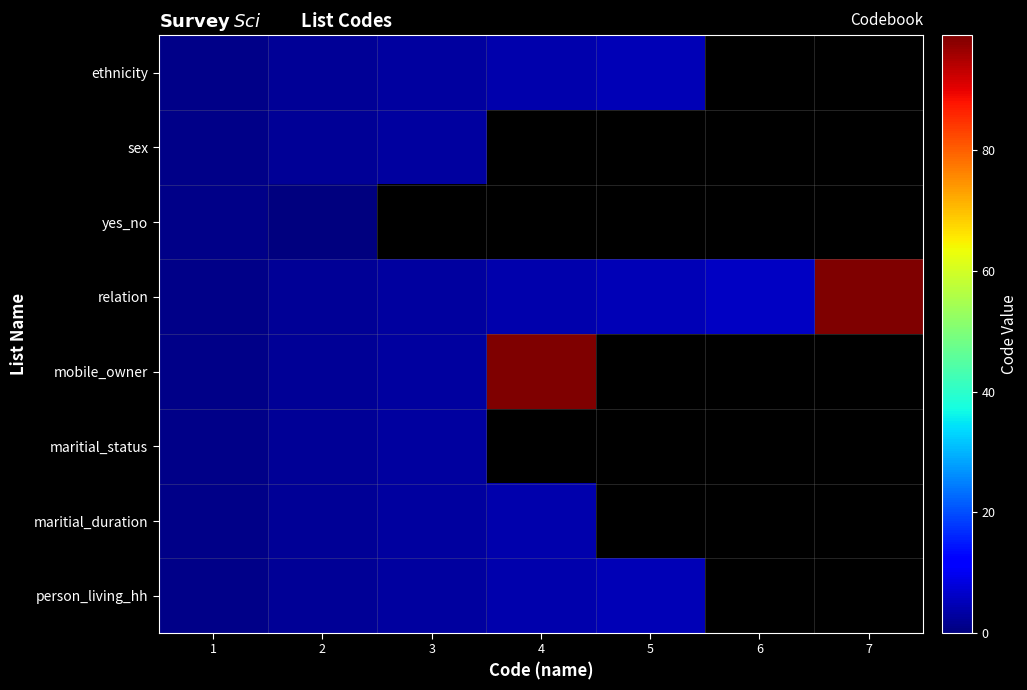

List the series in order of their peak value, highest first.

relation, mobile_owner, ethnicity, person_living_hh, maritial_duration, sex, maritial_status, yes_no